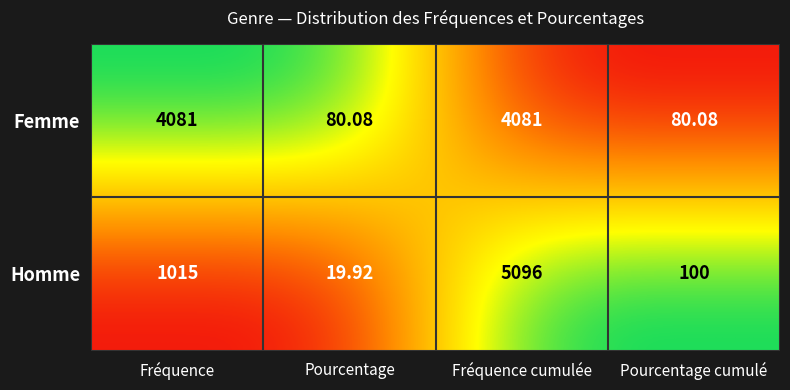

Rank the series by their maximum value, from lowest to highest.

Femme, Homme